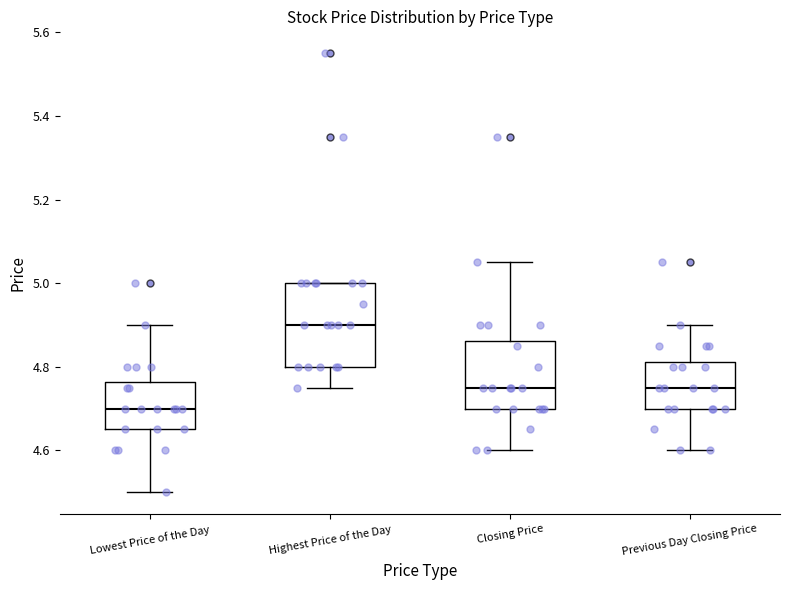

Comparing the boxes themselves (not the whiskers), which one is the tallest?

Highest Price of the Day